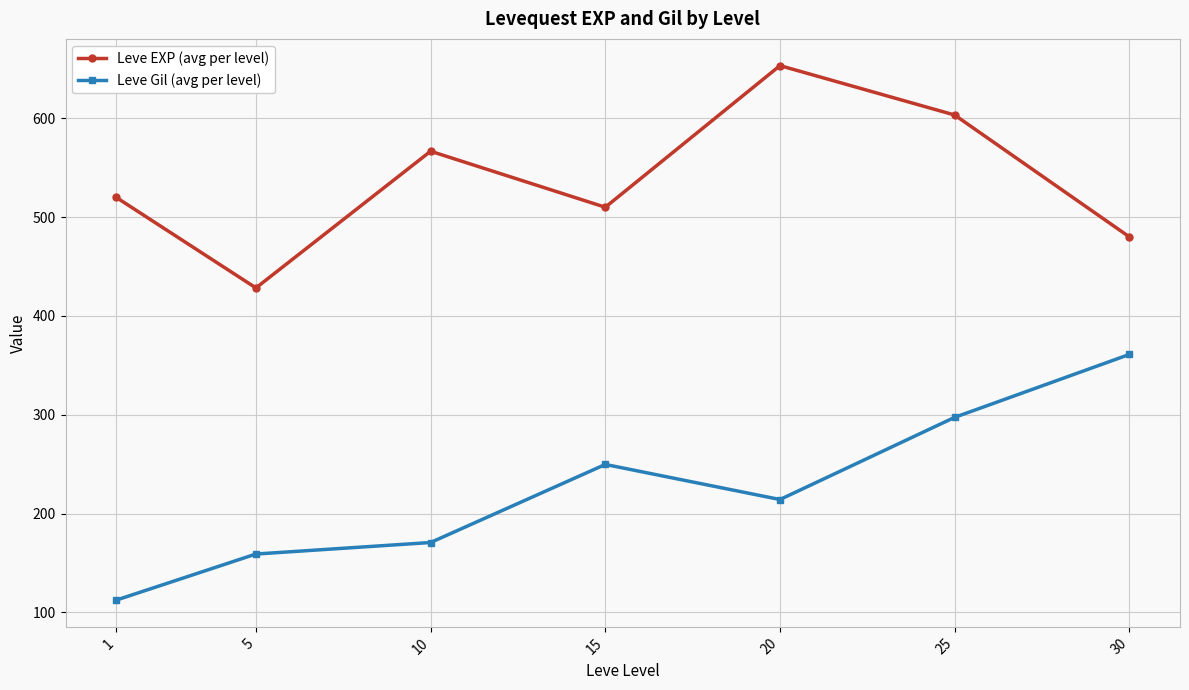

In Leve Gil (avg per level), how many points are lower than both neighbors (excluding endpoints)?

1